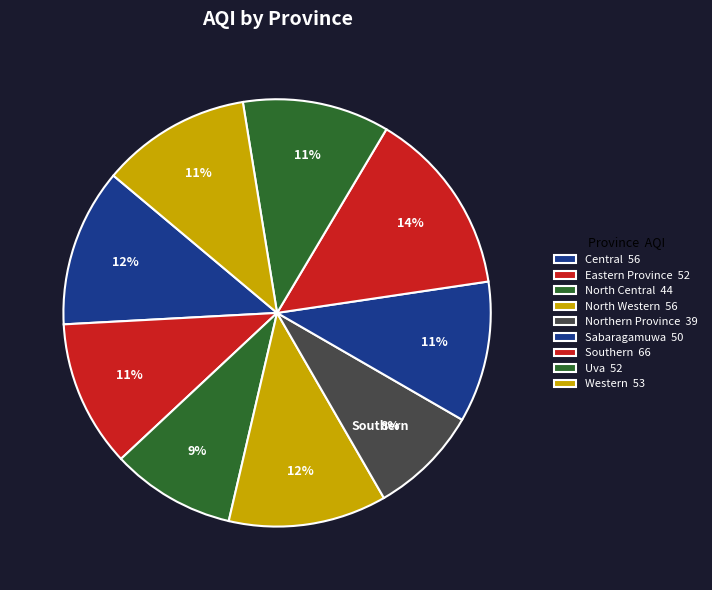

How many slices are in this pie chart?

9